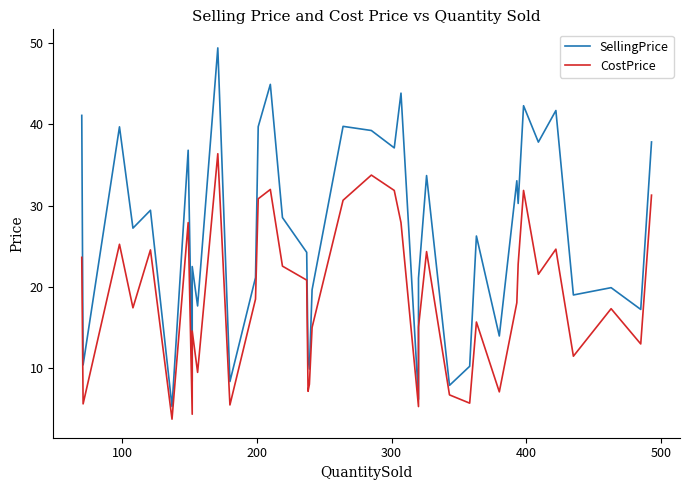

What position from the left is 100?

2